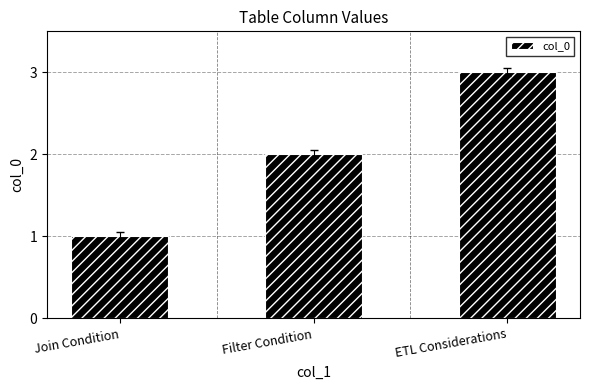

Between Join Condition and Filter Condition, which is larger?

Filter Condition